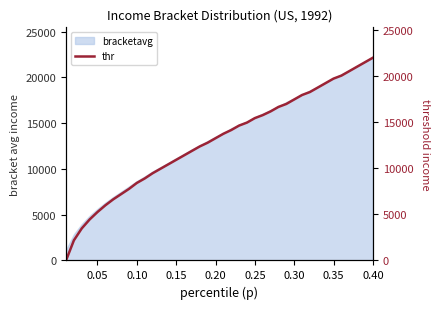

What is the value of the 10th point from the left?

8419.6